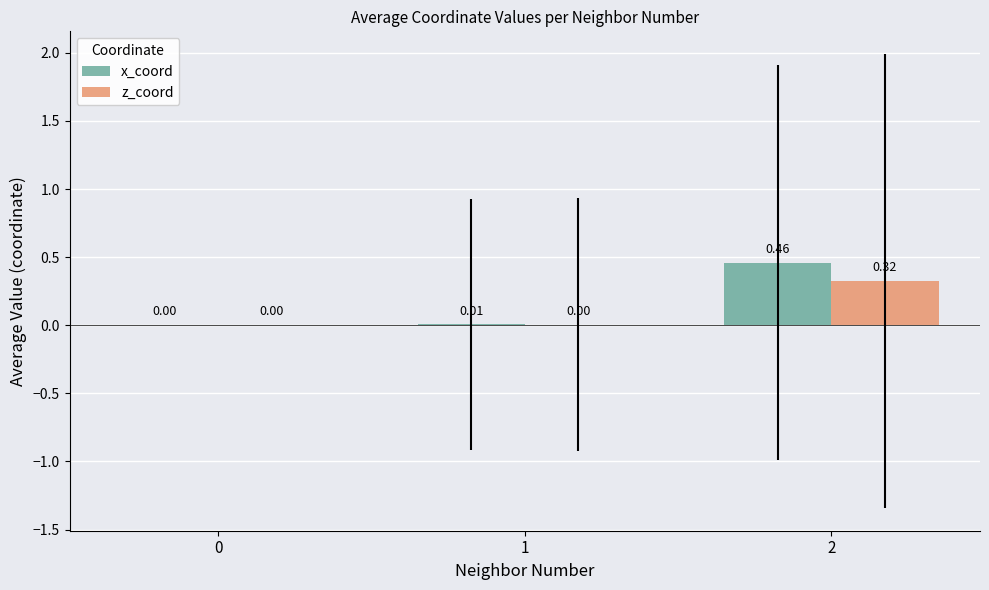

What are all the series names shown in the legend?

x_coord, z_coord